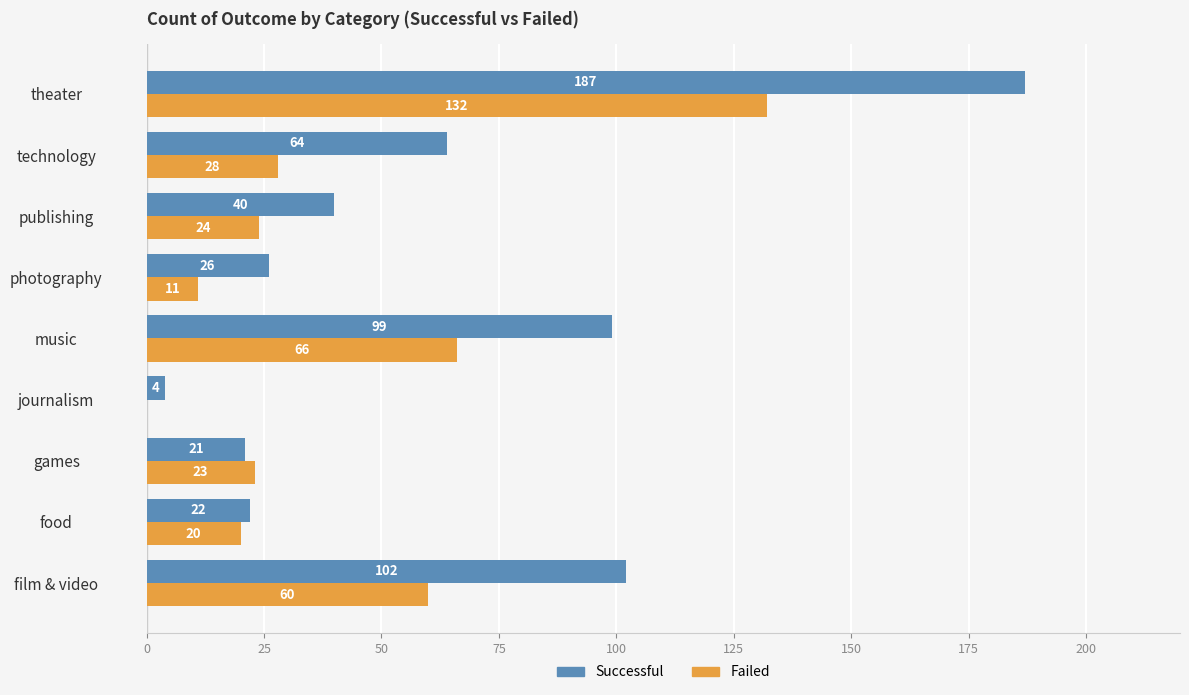

Which category has the highest value across all series?

theater